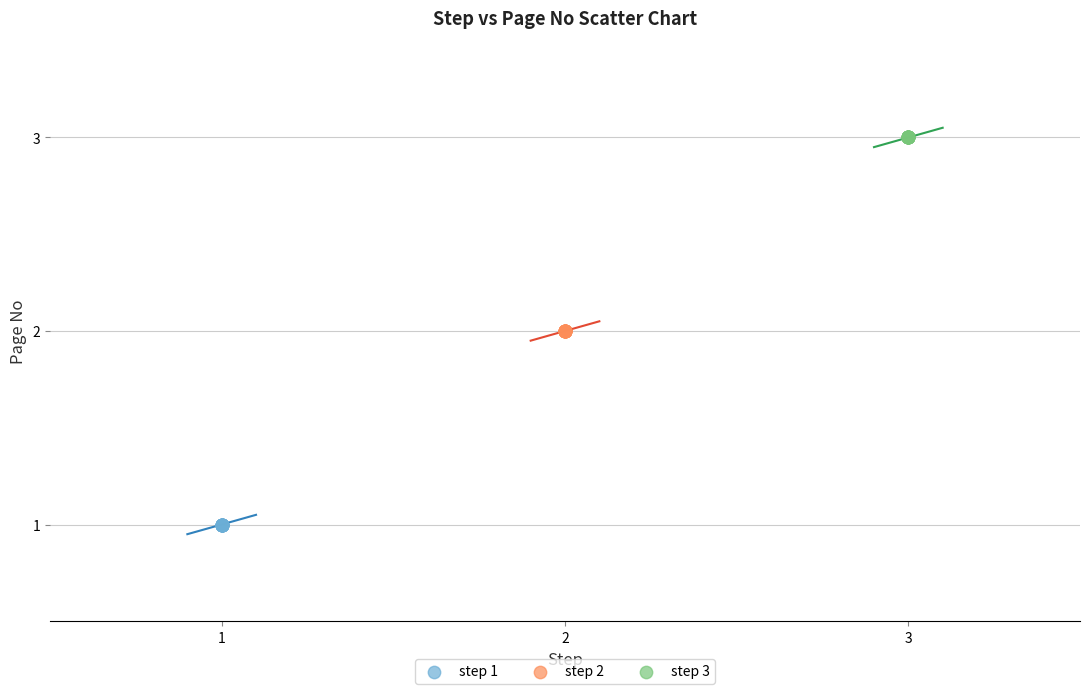

Which series contains the lowest Y value?

step 1